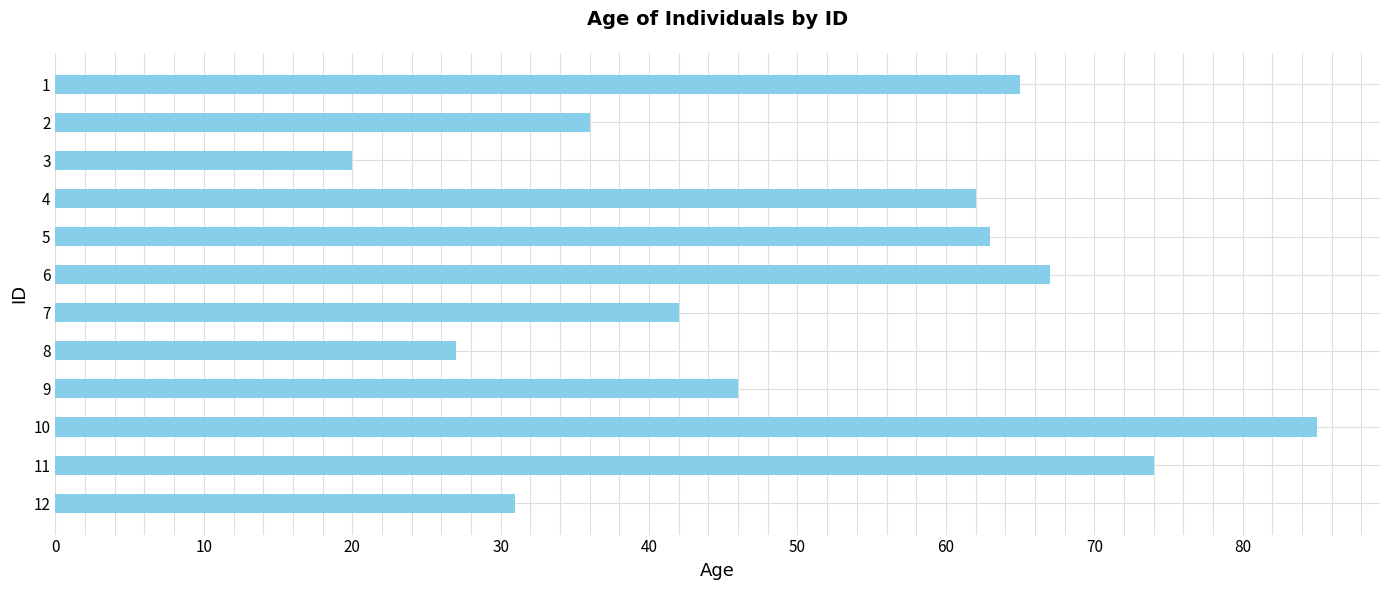

Is it true that the value at 3 is 14?

False